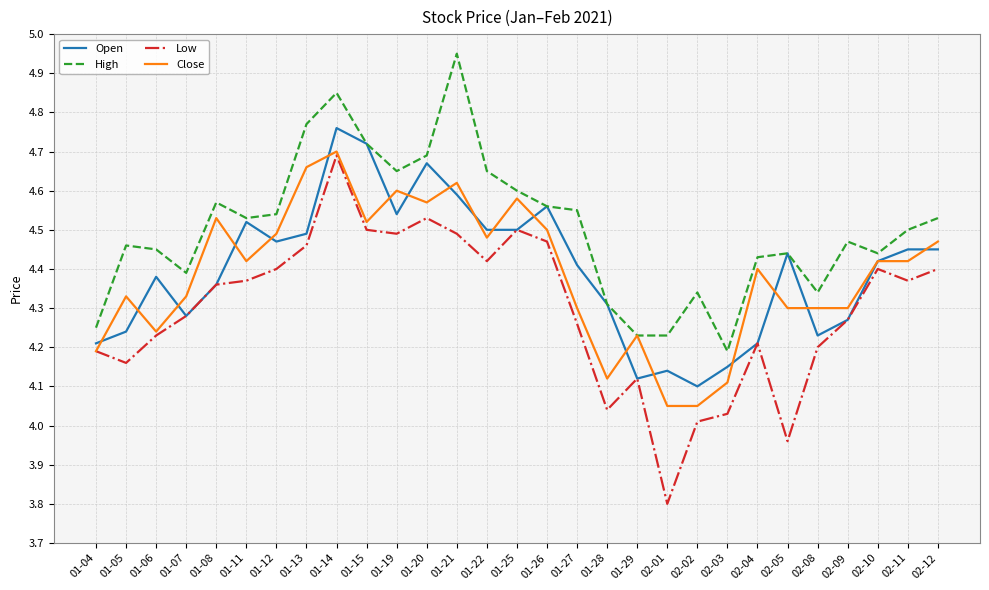

Does the chart have visible grid lines?

Yes